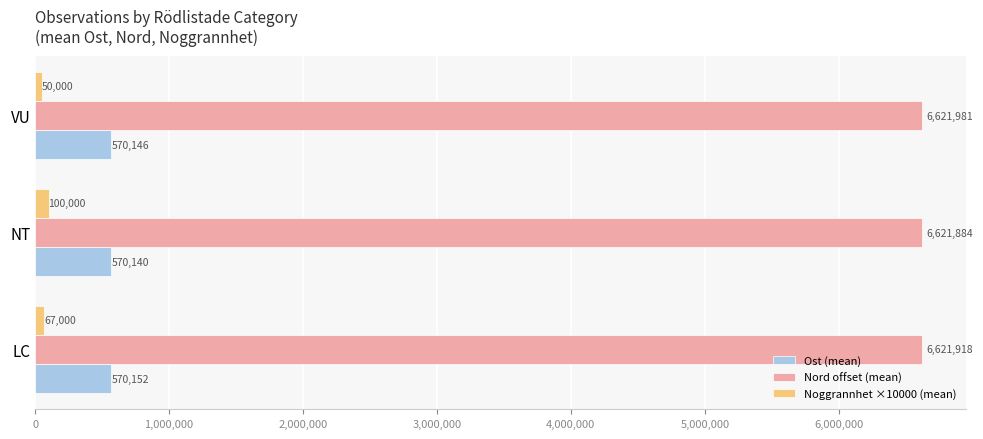

What is the spread (max minus min) of values at LC?

6554918